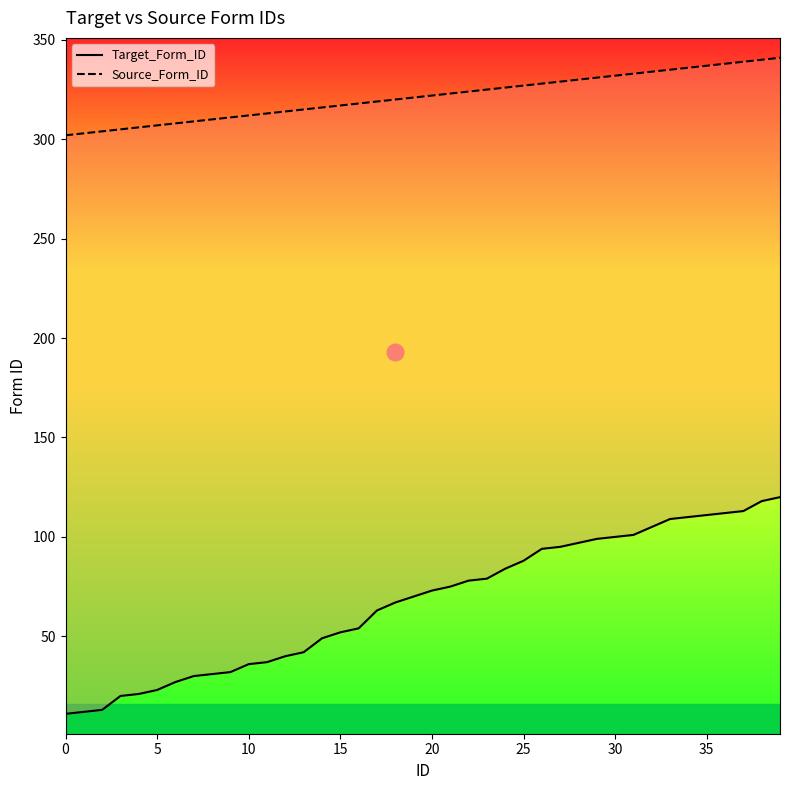

Where does the Target_Form_ID series first go above 73?

21